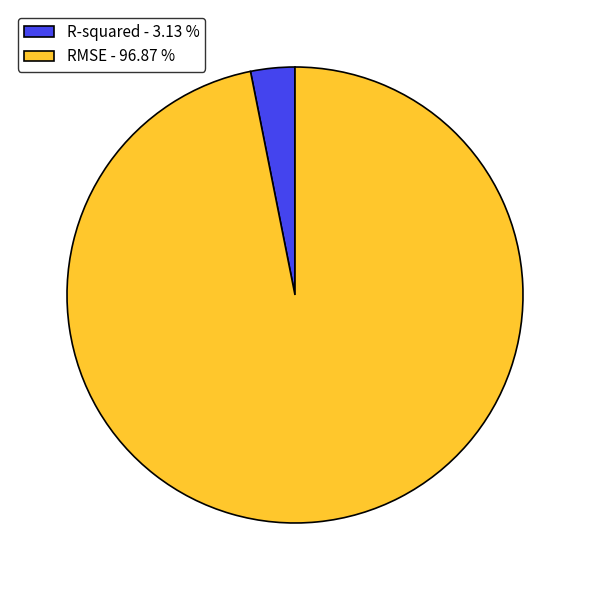

Which slice represents more than half of the pie?

RMSE